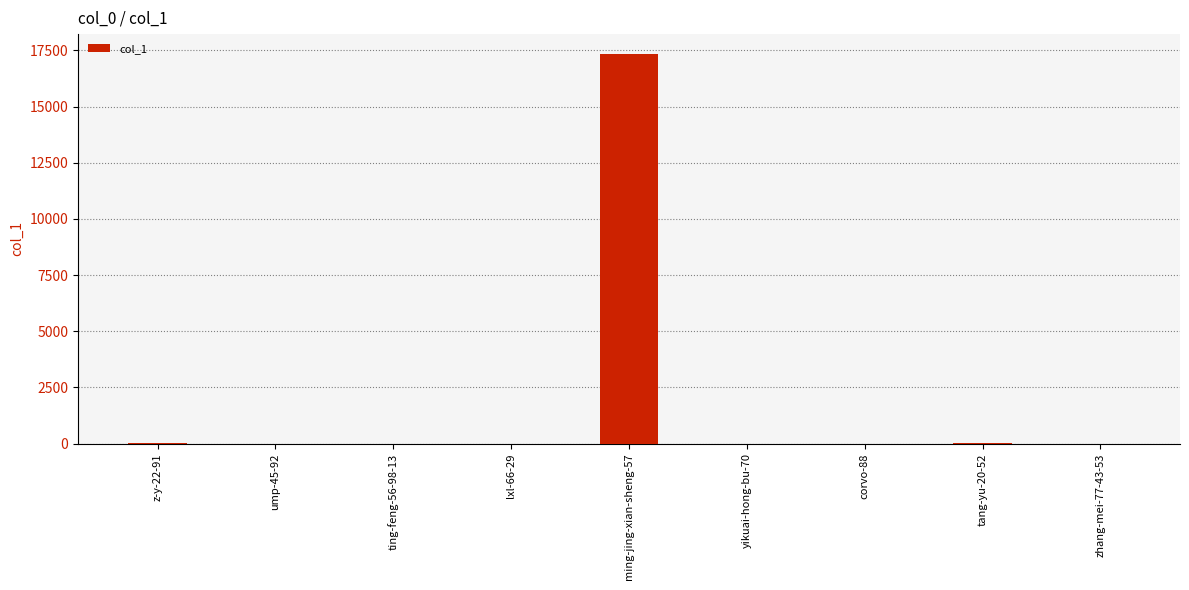

What is the maximum value shown in the chart?

17360